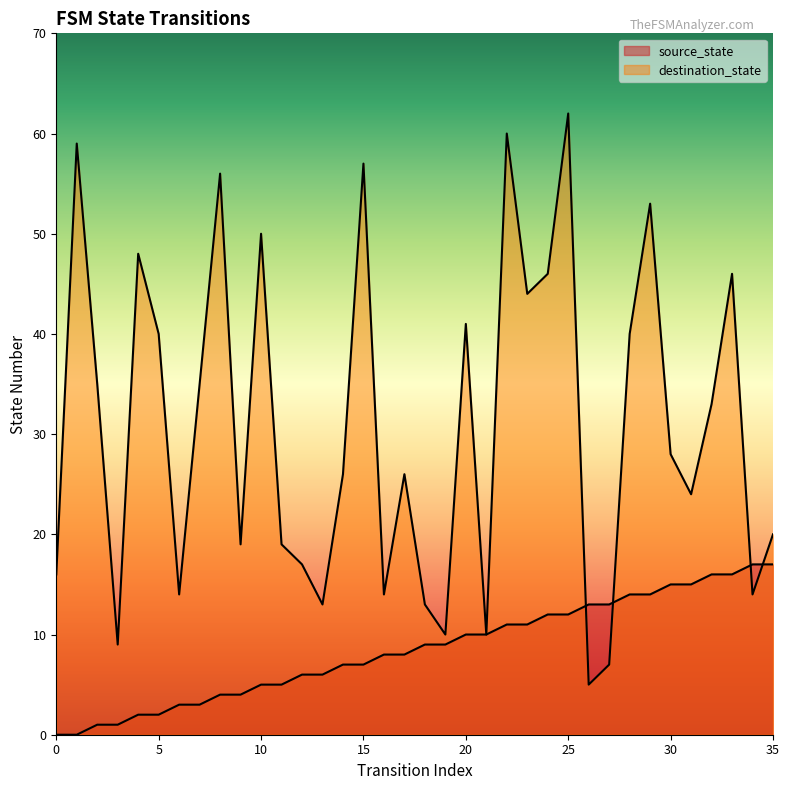

What is the total value across all series at 1?

59